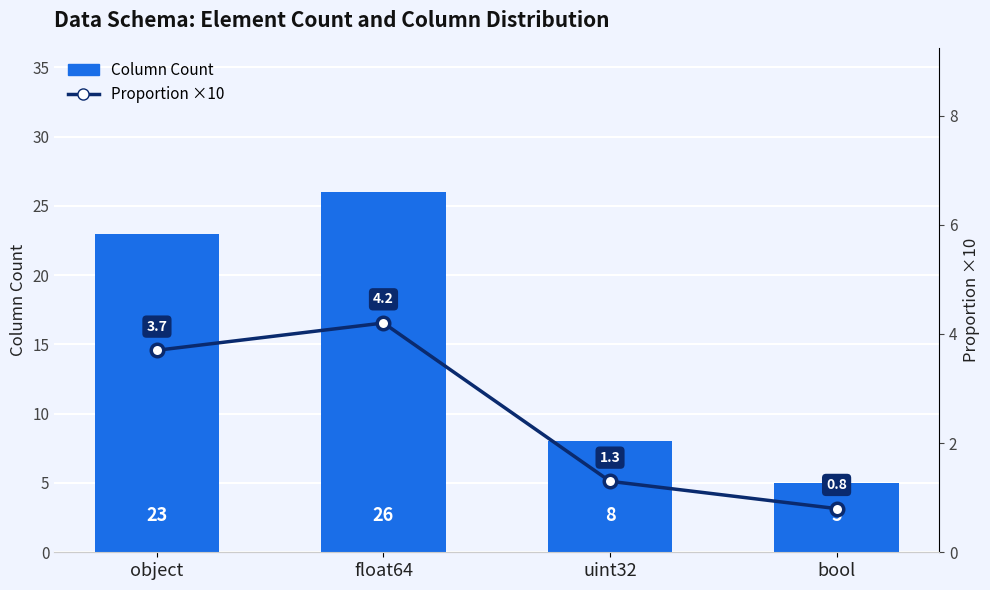

What is the sum of the Column Count values at bool and uint32?

13.0